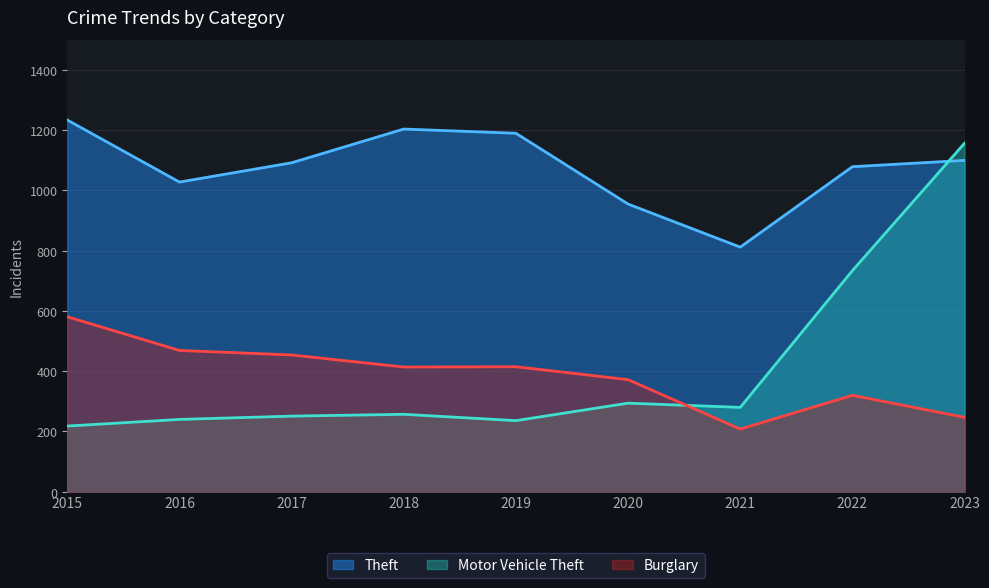

Where is the first local maximum for Burglary?

2019